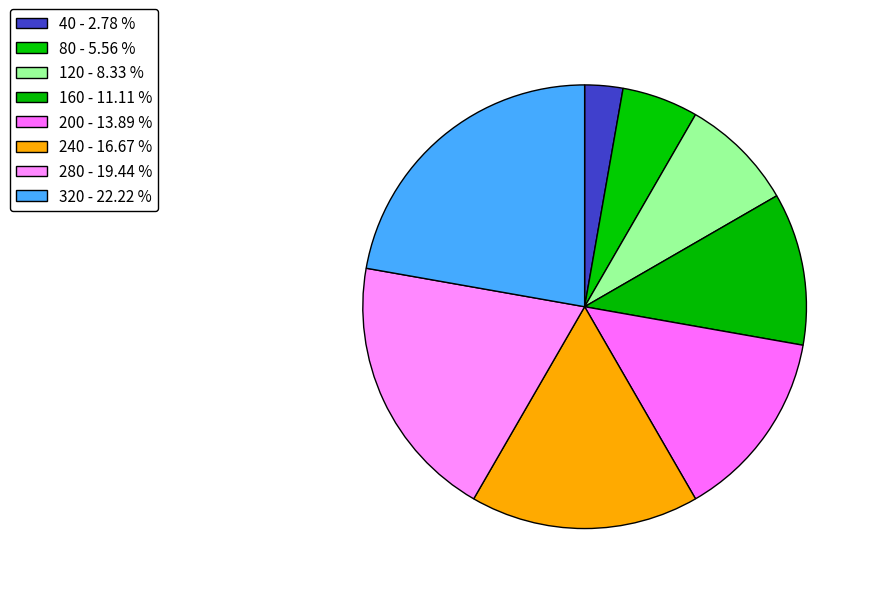

How many slices are in this pie chart?

8